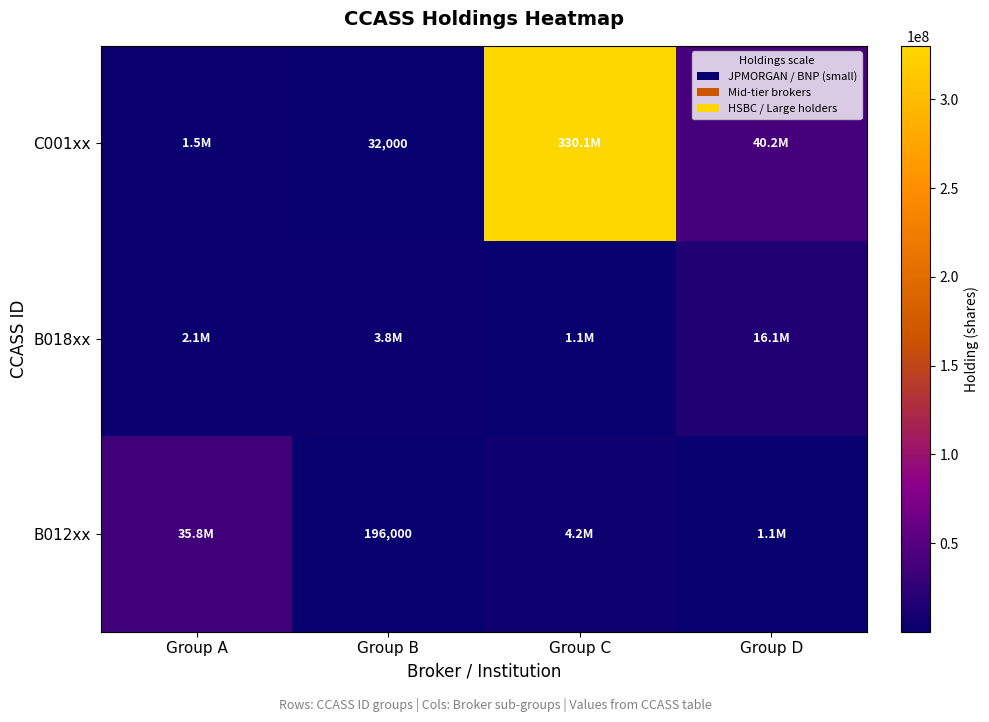

True or false: C001xx has a value of 17848 at Group B.

False